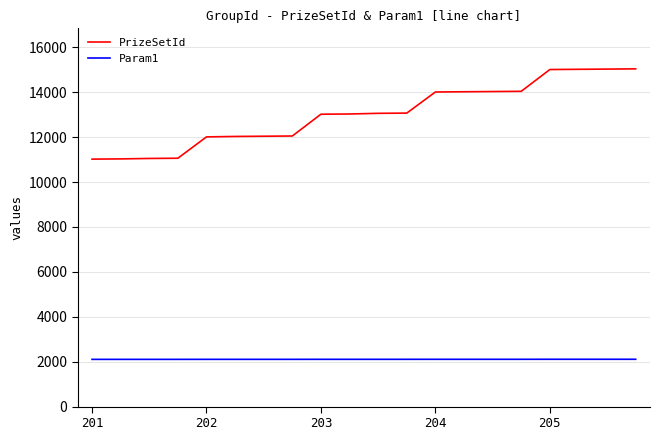

List the series in order of their overall mean, highest first.

PrizeSetId, Param1